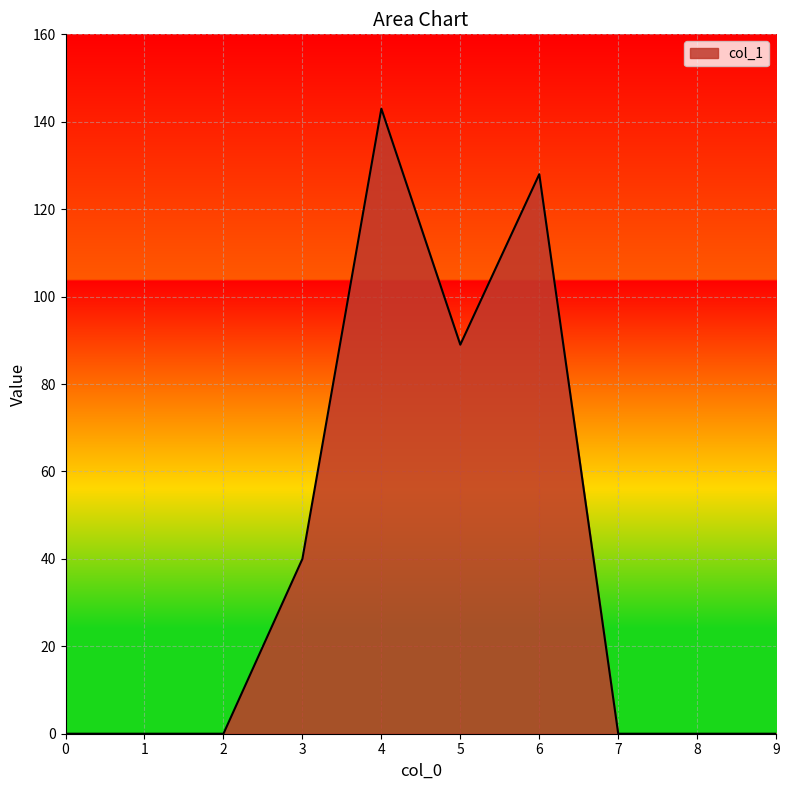

Reading left to right, list all the values displayed in this chart.

0=0	1=0	2=0	3=40	4=143	5=89	6=128	7=0	8=0	9=0